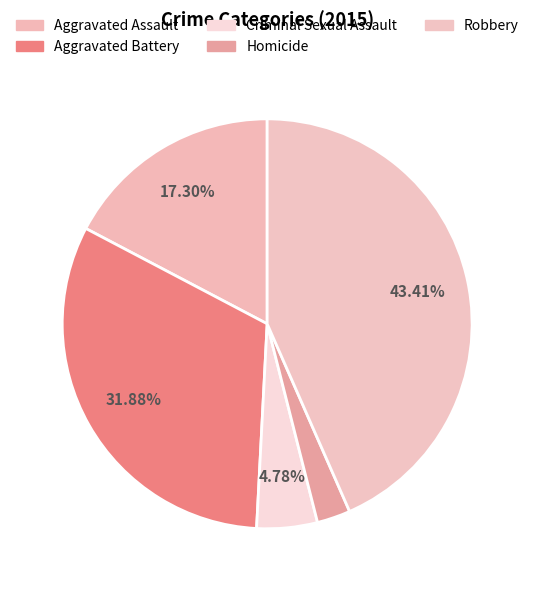

How many segments does this pie chart have?

5